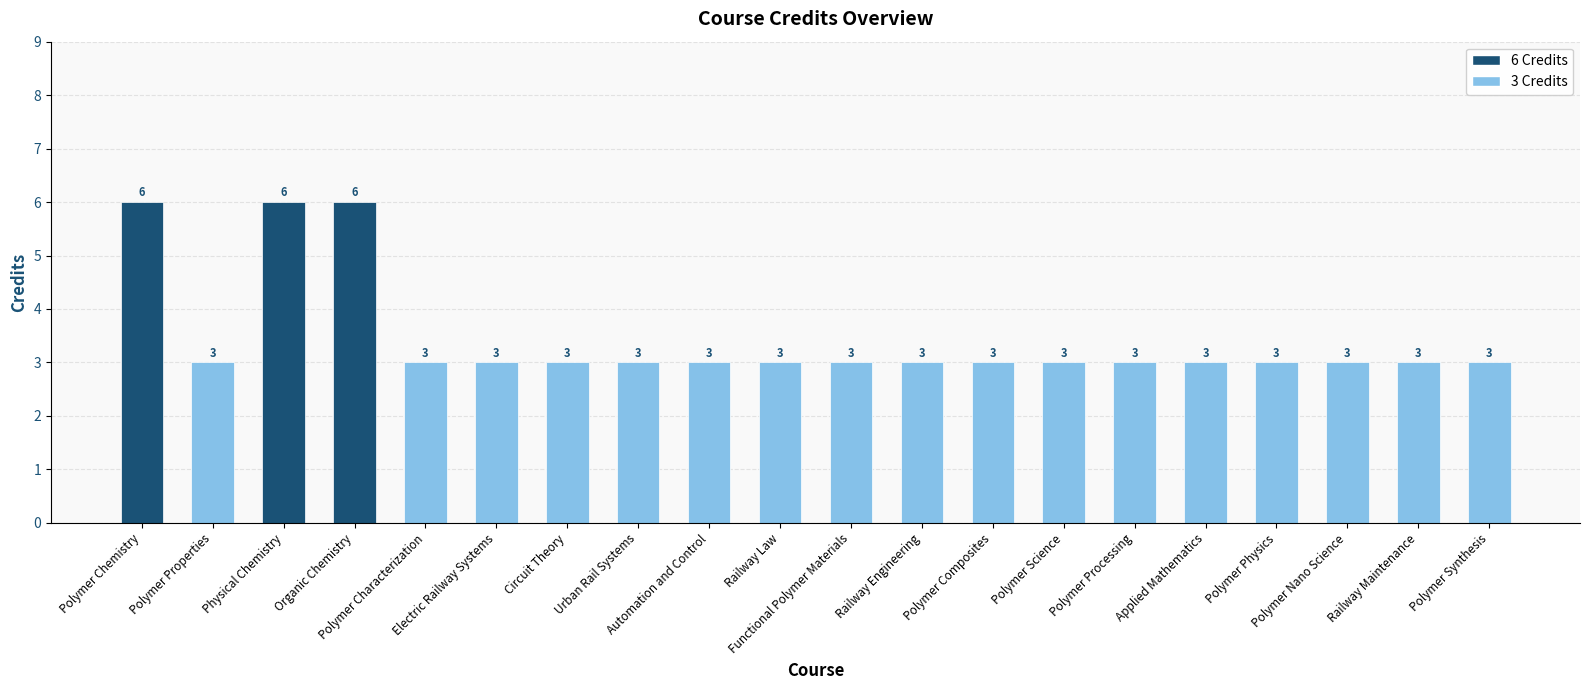

What is the sum of all values?

69